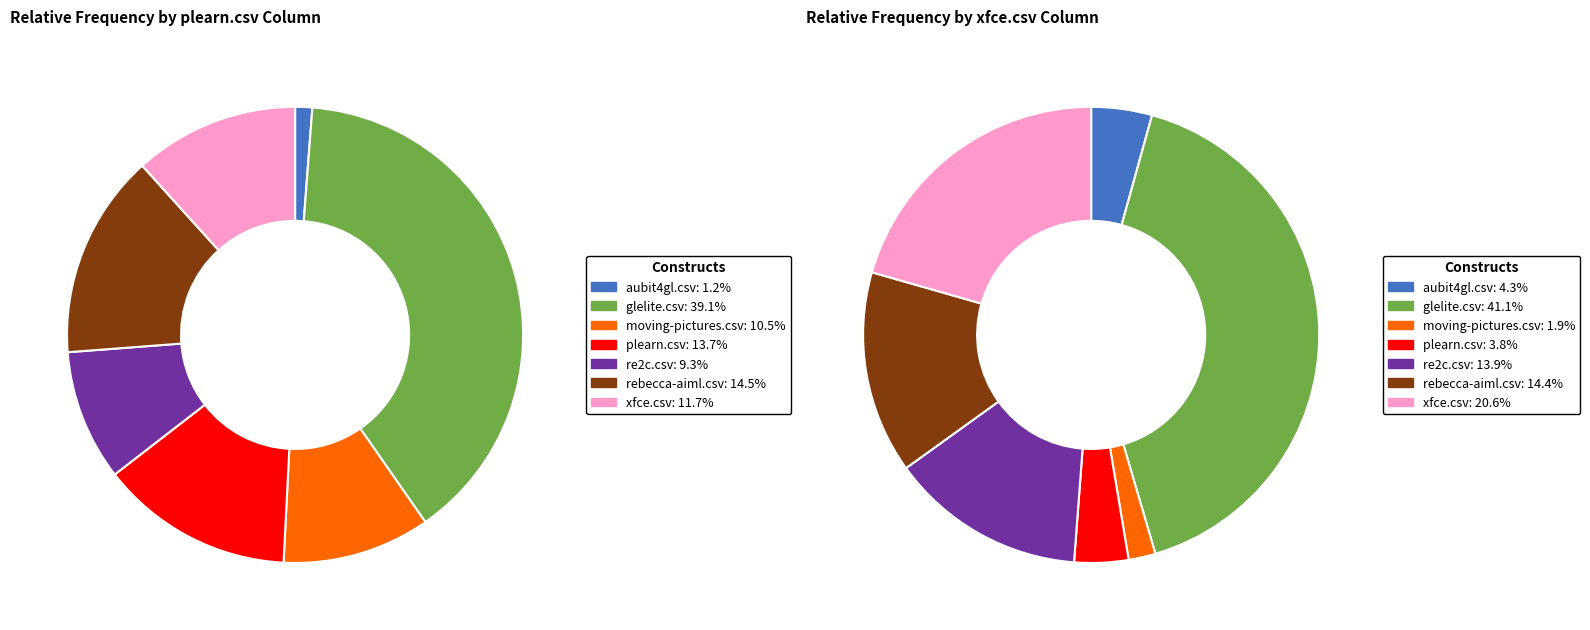

What is the largest slice in the pie chart?

glelite.csv